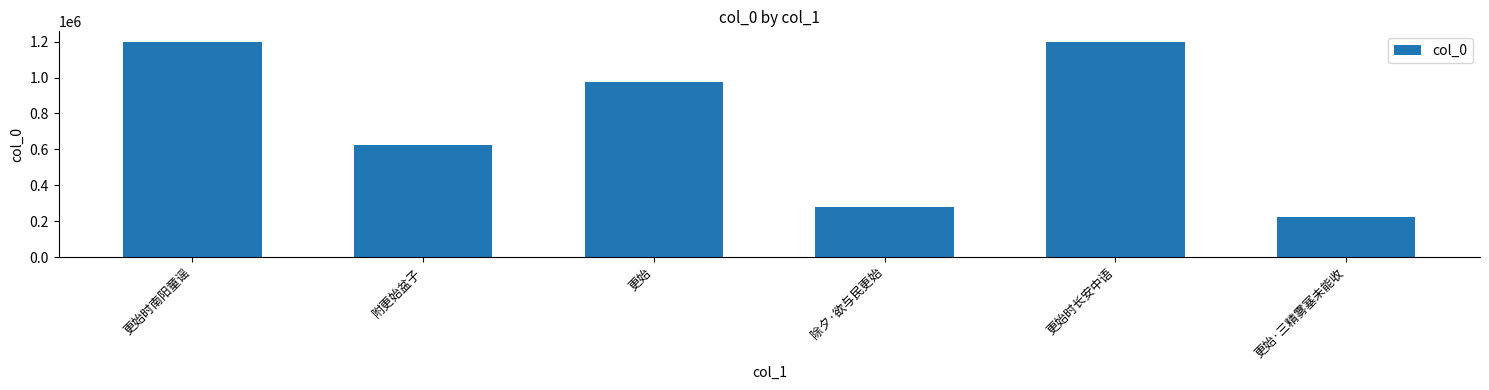

Is it true that the value at 更始·三精雾塞未能收 is 319614?

False